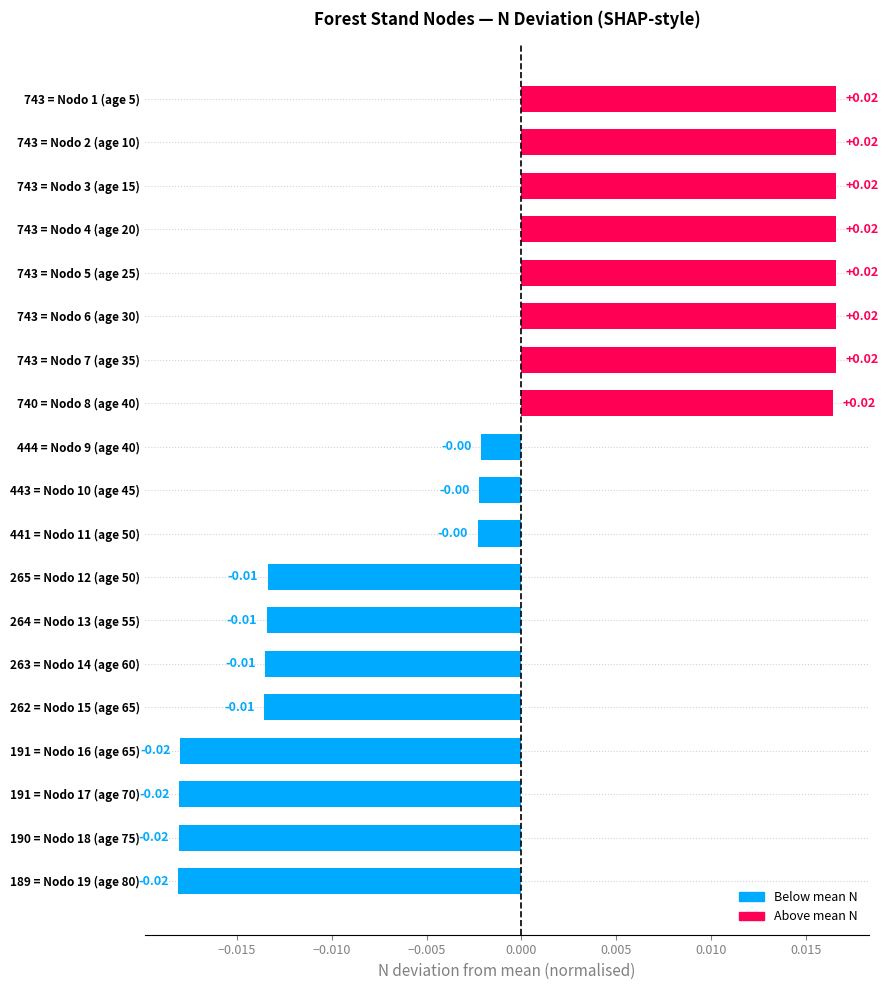

Which has a higher value, 743 = Nodo 5 (age 25) or 264 = Nodo 13 (age 55)?

743 = Nodo 5 (age 25)